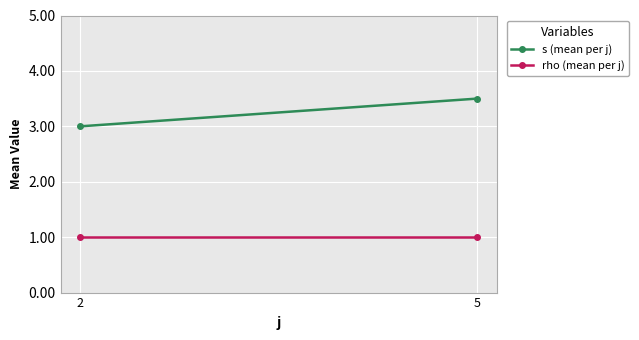

What are all the series names shown in the legend?

s (mean per j), rho (mean per j)